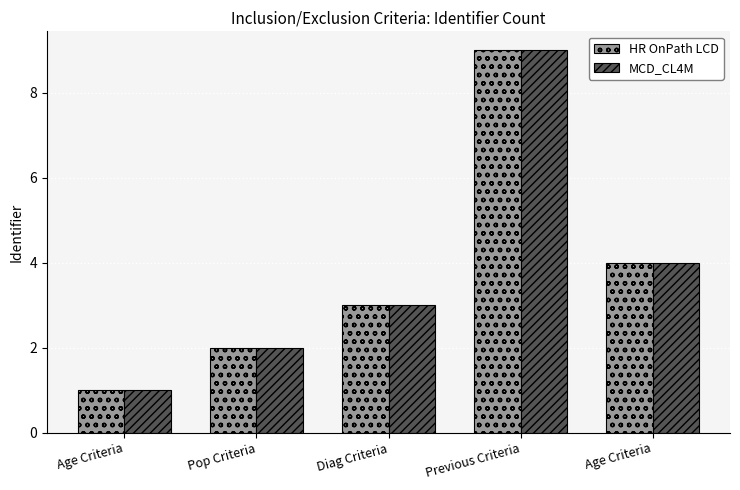

Which category has the lowest value in the HR OnPath LCD series?

Age Criteria